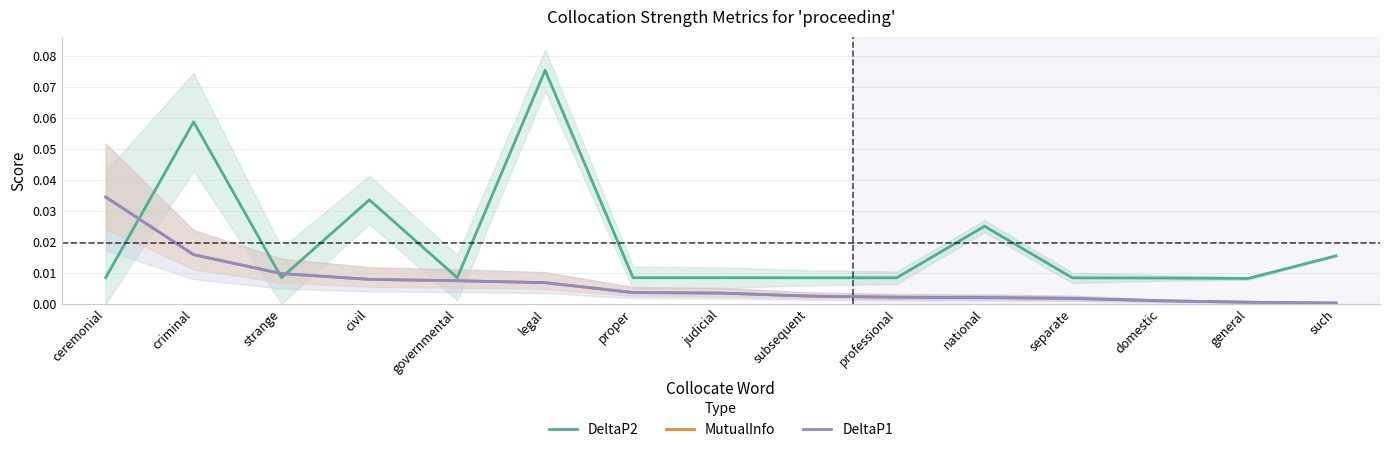

True or false: MutualInfo and DeltaP1 cross at least once.

False